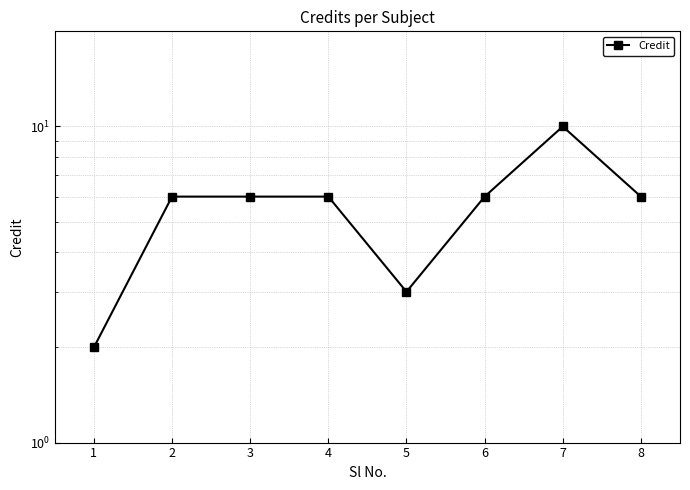

What is the value of the 8th point from the left?

6